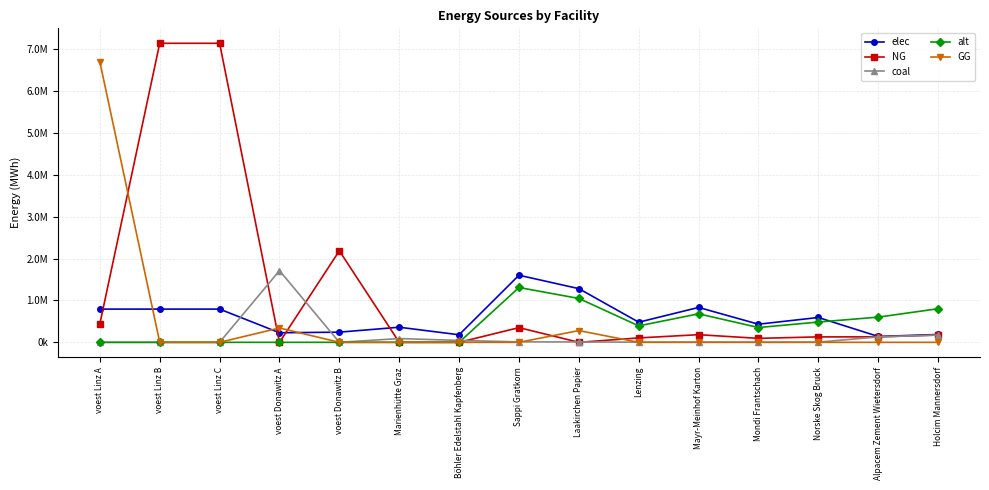

At which category is the sum across all series the highest?

voest Linz A